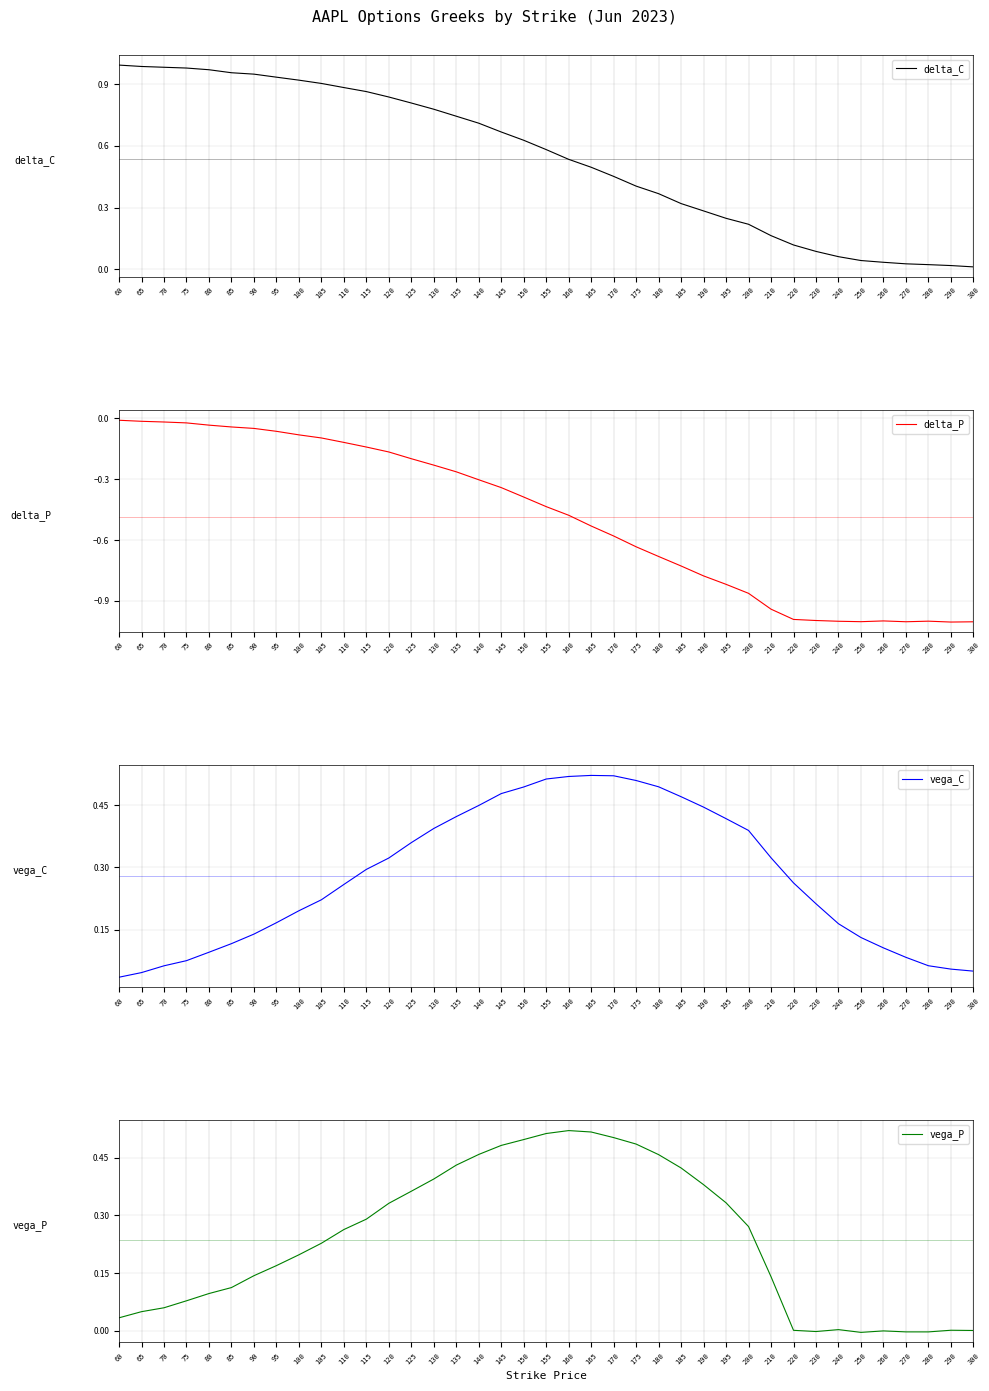

After their last crossing, which series has the higher values: delta_C or vega_P?

delta_C